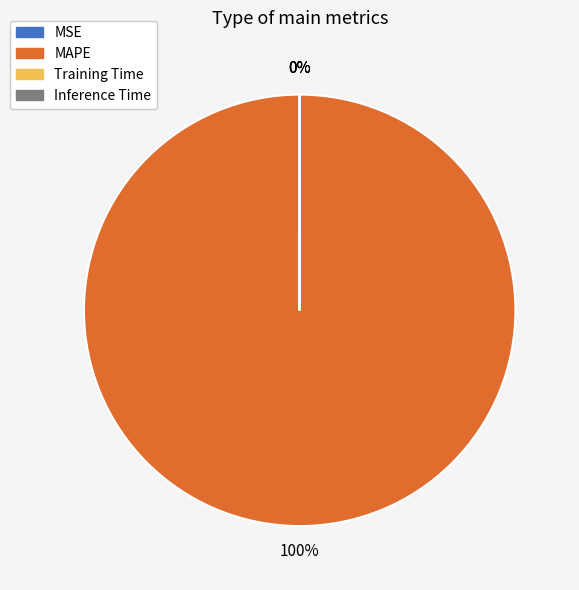

Is it true that Inference Time is 0% of the pie?

True